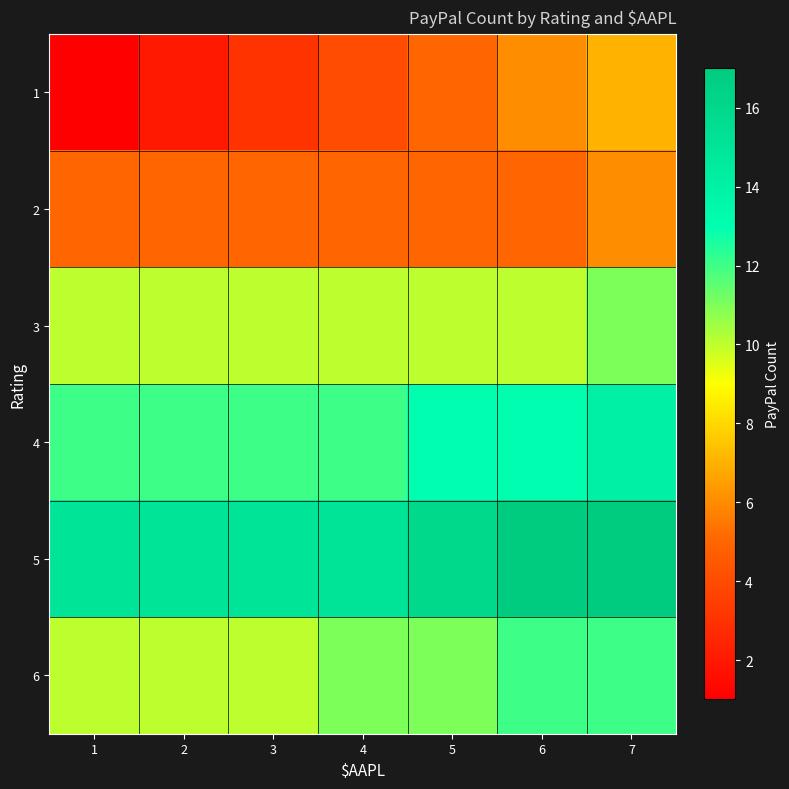

Which series has the widest spread of values?

1